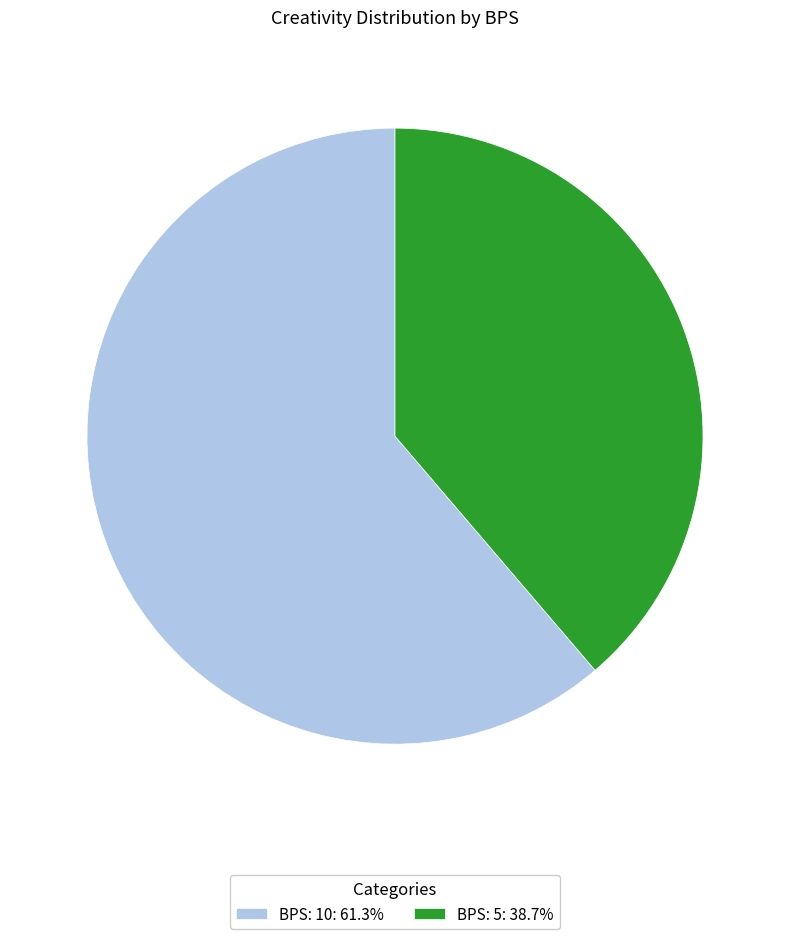

Do BPS: 5: 38.7% and BPS: 10: 61.3% together represent more than half of the pie?

Yes